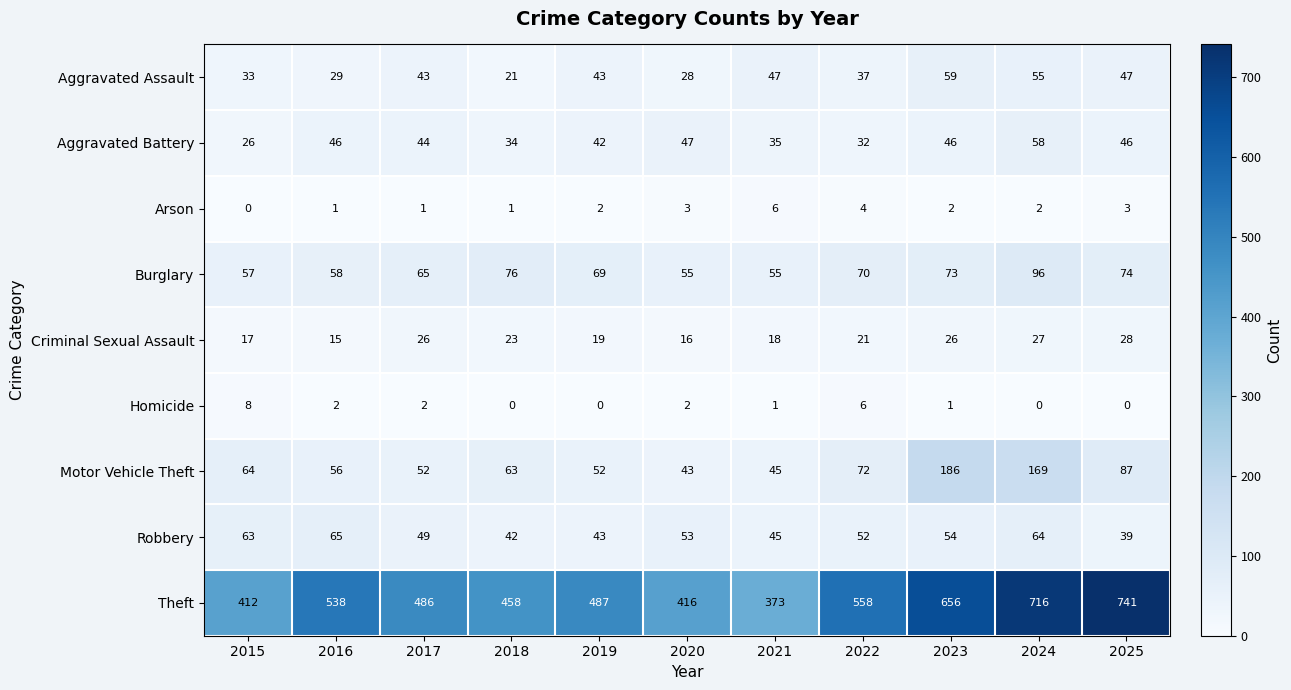

List the series in order of their peak value, highest first.

Theft, Motor Vehicle Theft, Burglary, Robbery, Aggravated Assault, Aggravated Battery, Criminal Sexual Assault, Homicide, Arson